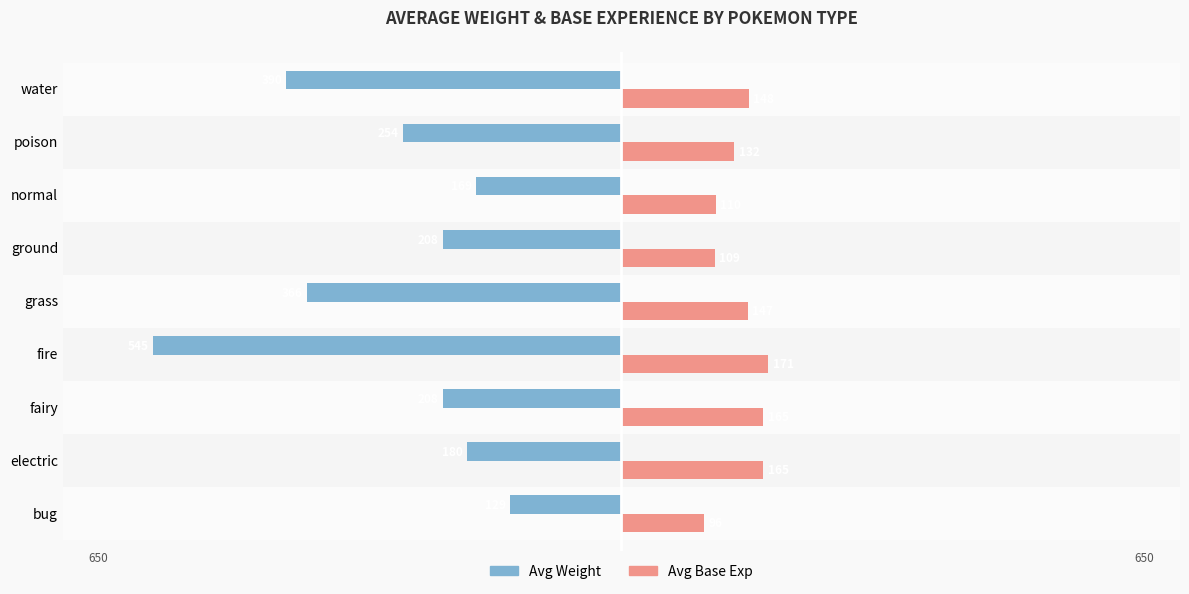

What are all the series names shown in the legend?

Avg Weight, Avg Base Exp